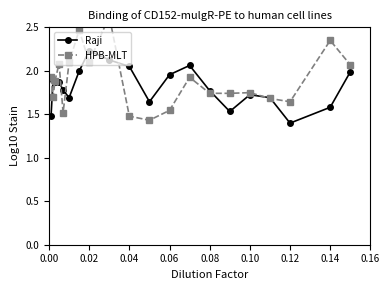

At which label is Raji closest to 1?

0.12